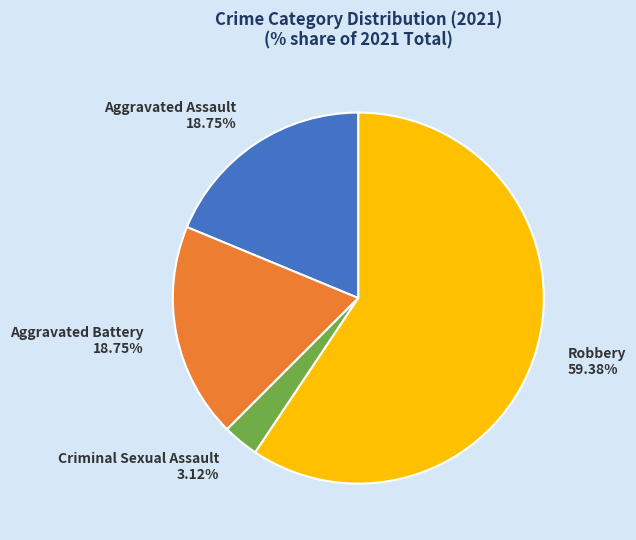

Is the sum of Aggravated Battery and Robbery greater than half?

Yes